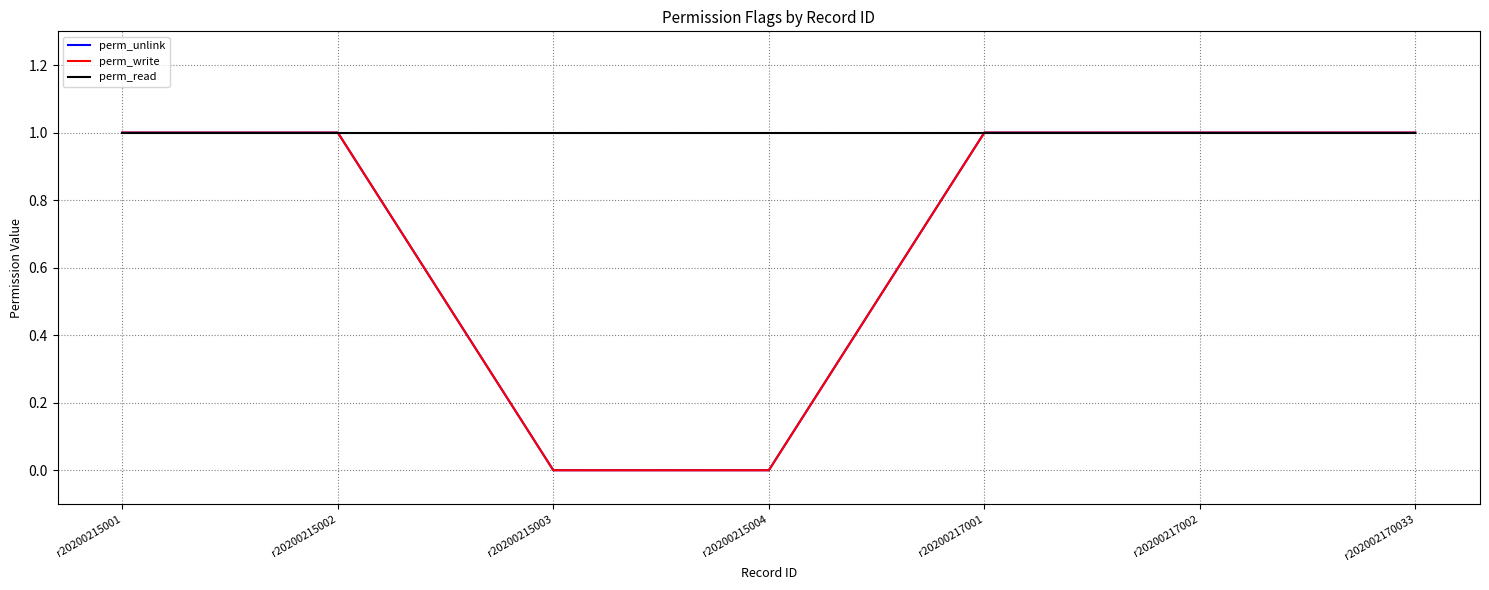

Rank the series at r202002170033 from lowest to highest value.

perm_unlink, perm_write, perm_read